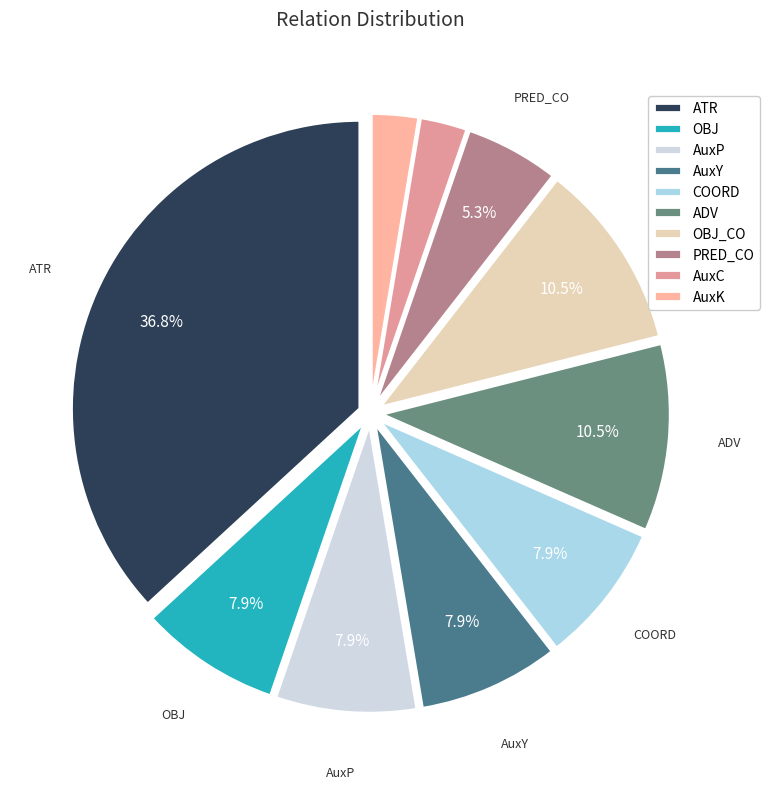

To the nearest percent, what is the combined percentage of AuxK and COORD?

11%